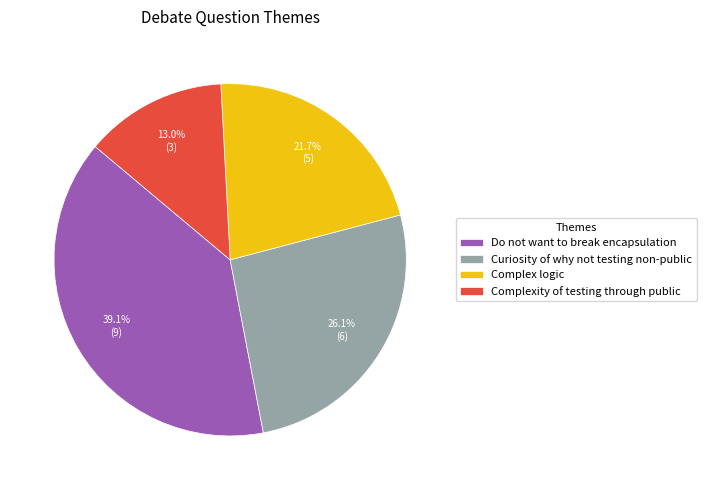

Which has a higher value, Curiosity of why not testing non-public or Do not want to break encapsulation?

Do not want to break encapsulation